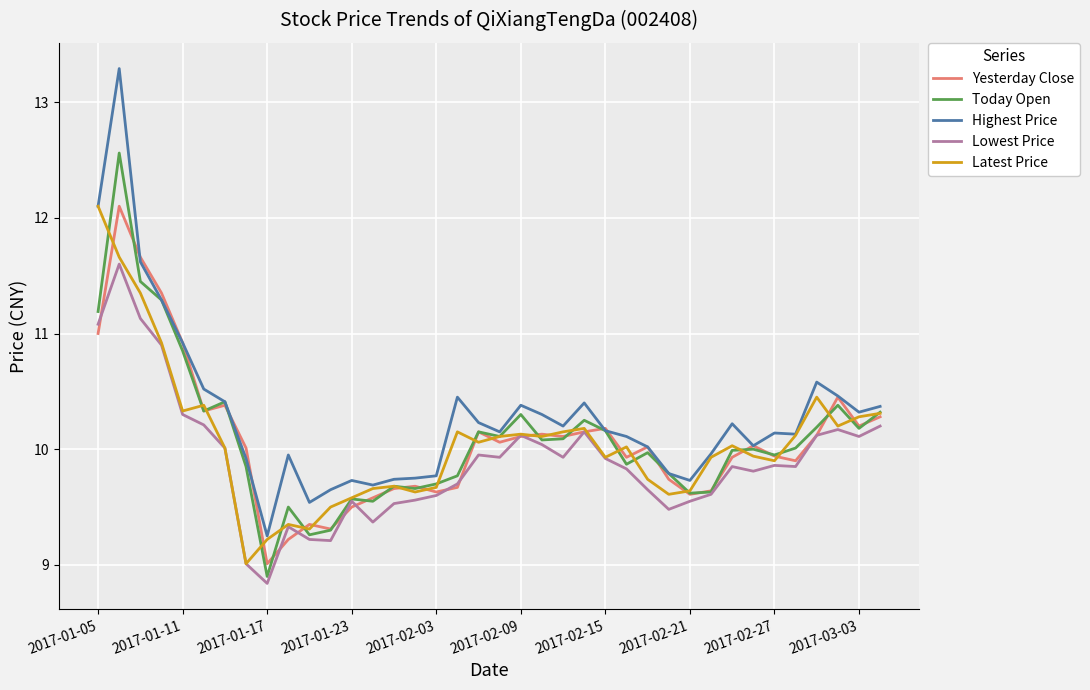

What is the lowest value of the Lowest Price series?

8.8